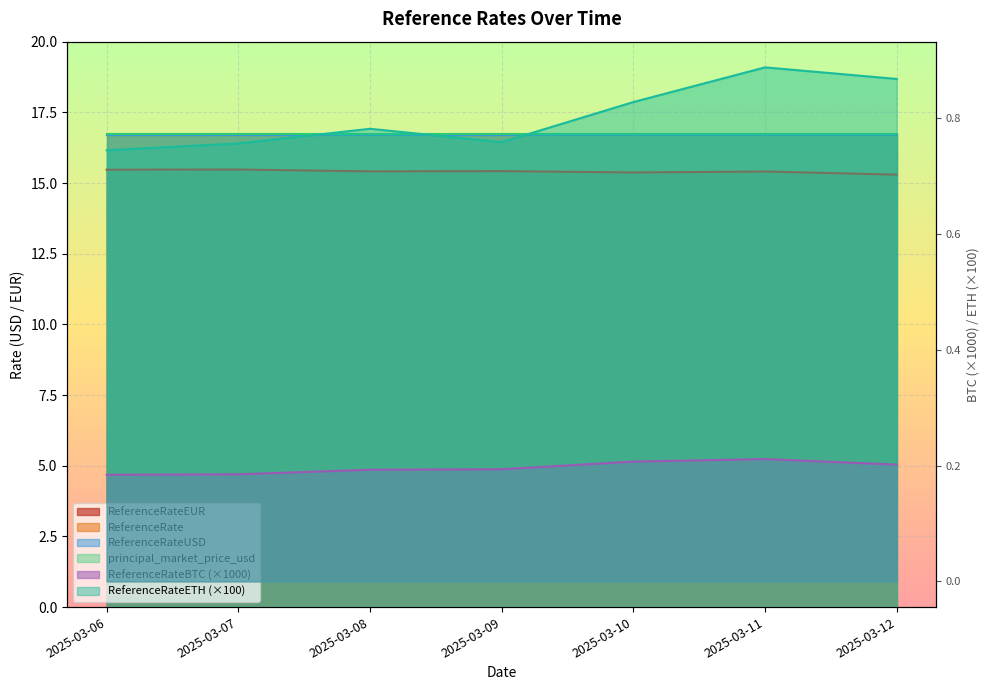

What is the difference between the second highest and second lowest values in the ReferenceRateEUR series?

0.1